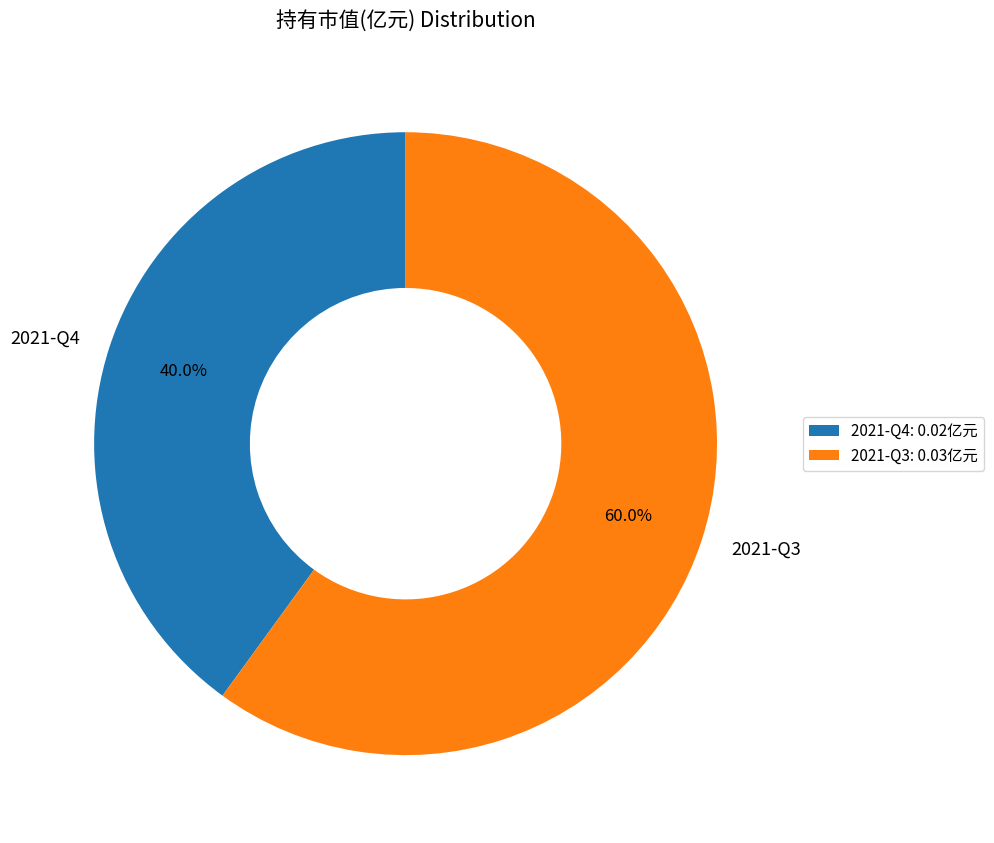

How many segments does this pie chart have?

2